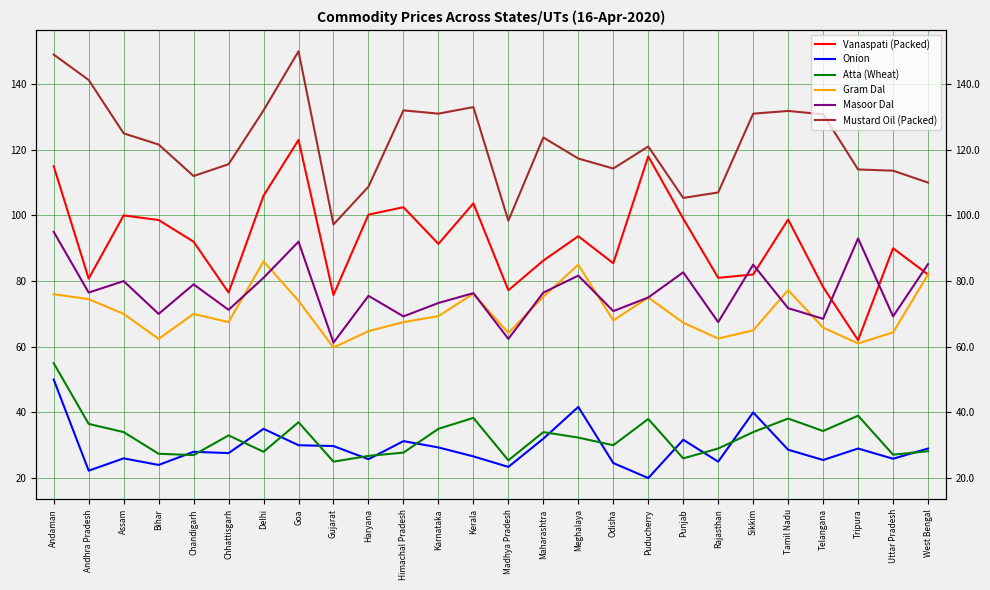

Which series changed the most between Chandigarh and Goa?

Mustard Oil (Packed)